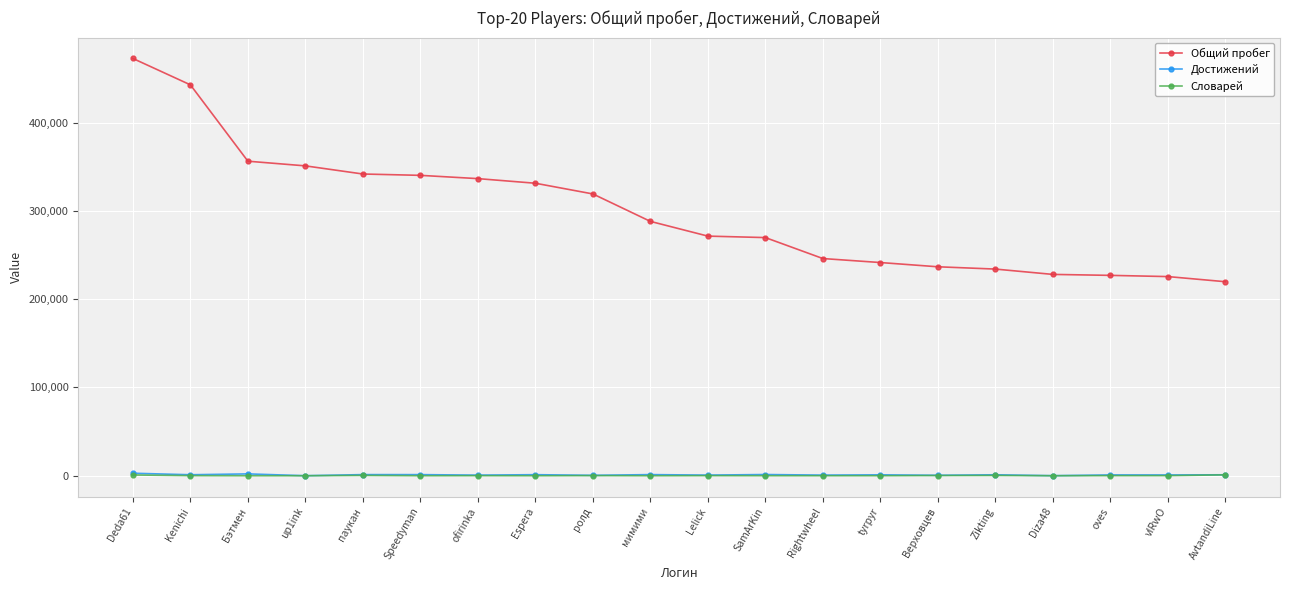

Which series has the widest spread of values?

Общий пробег